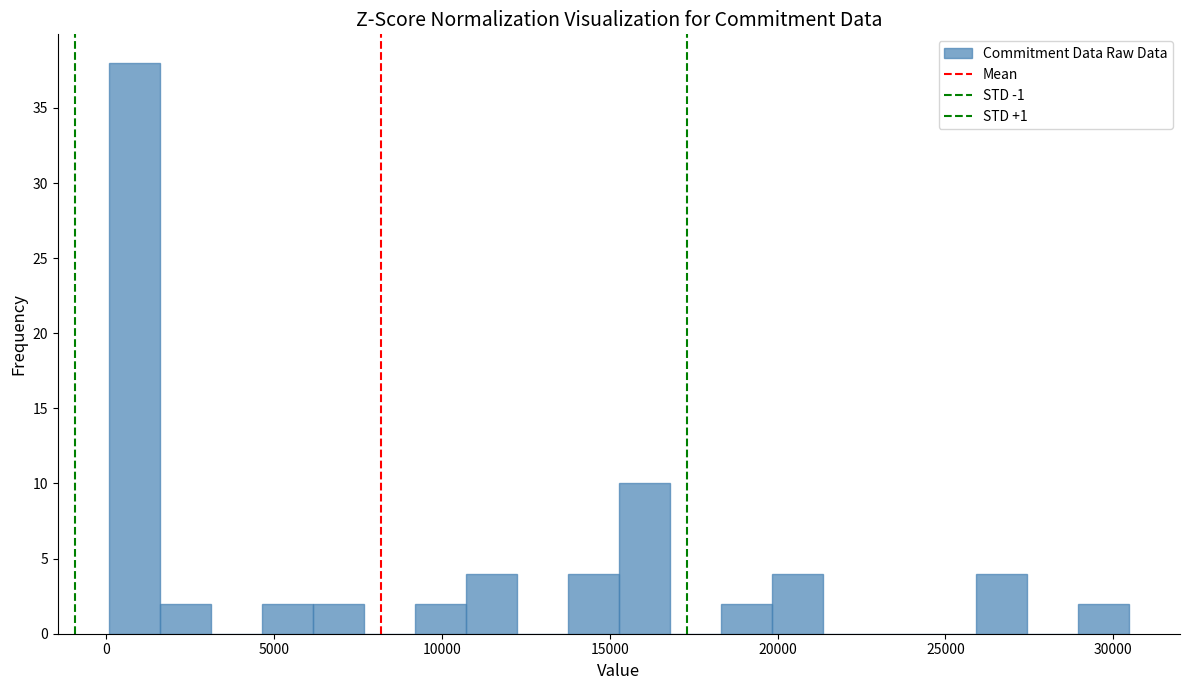

Around what value on the x-axis is the tallest bar? Give the approximate position of its centre, as read against the axis.

1000